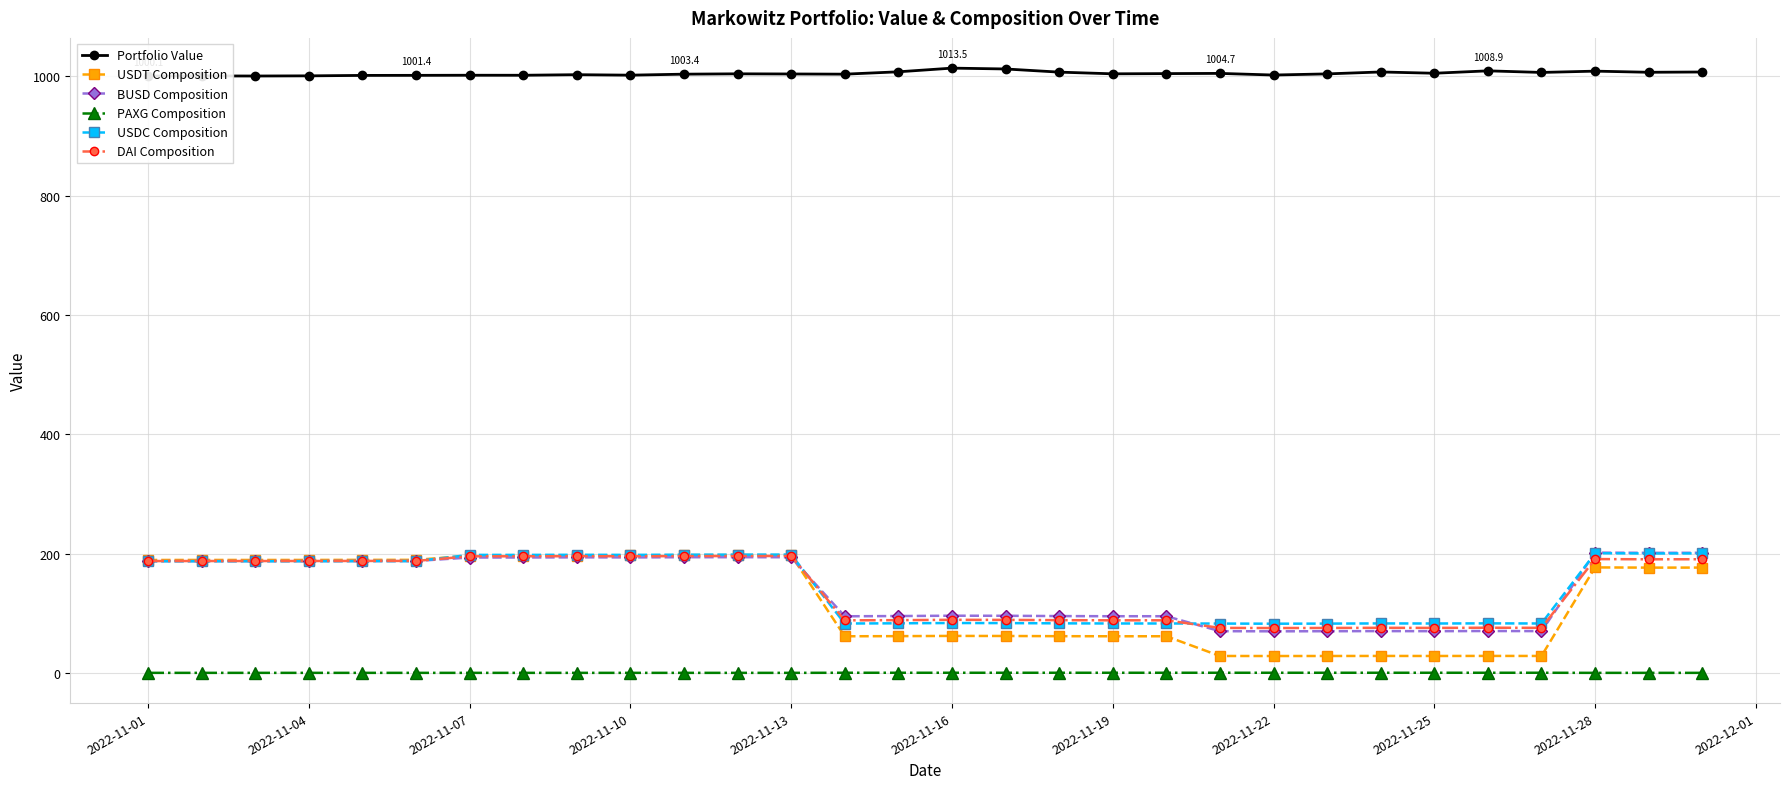

What is the difference between the maximum and minimum values in the Portfolio Value series?

13.4